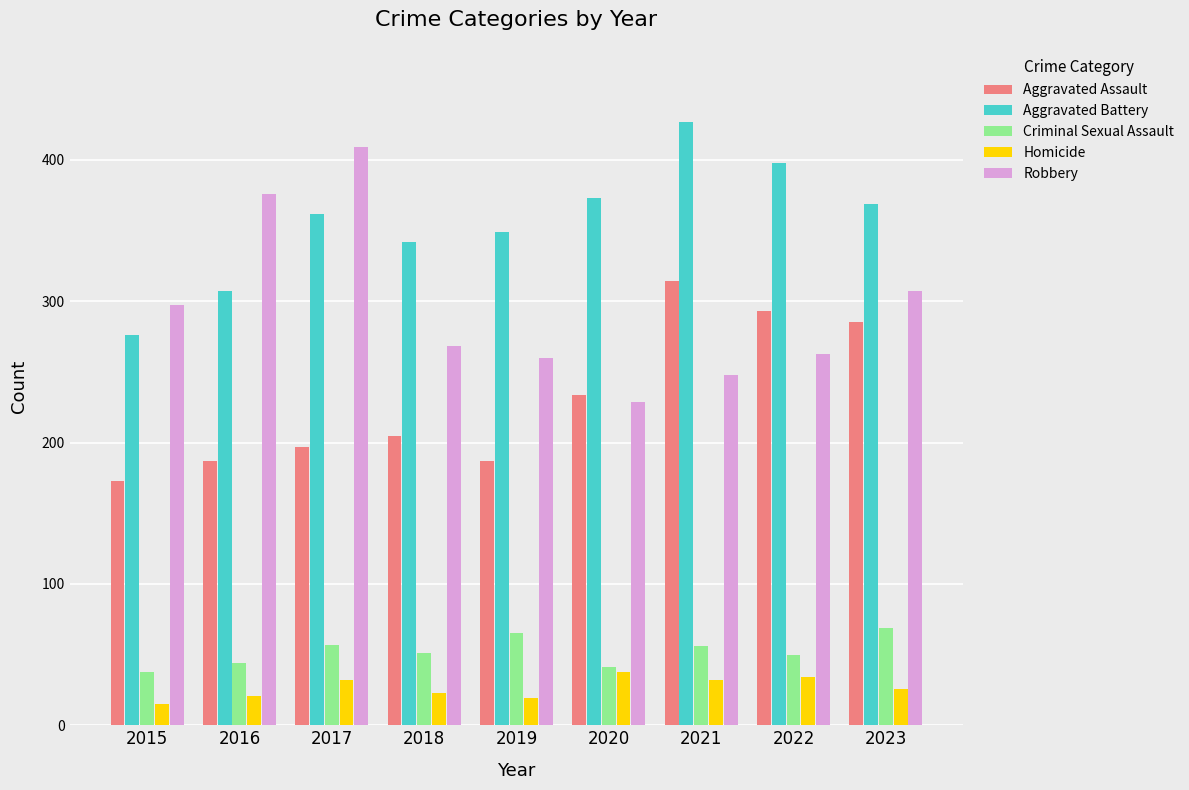

How many series are shown in this chart?

5